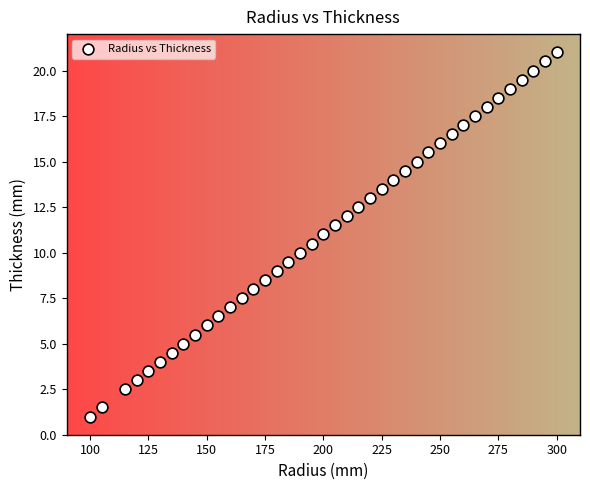

What is the range of X values (max minus min)?

200.0